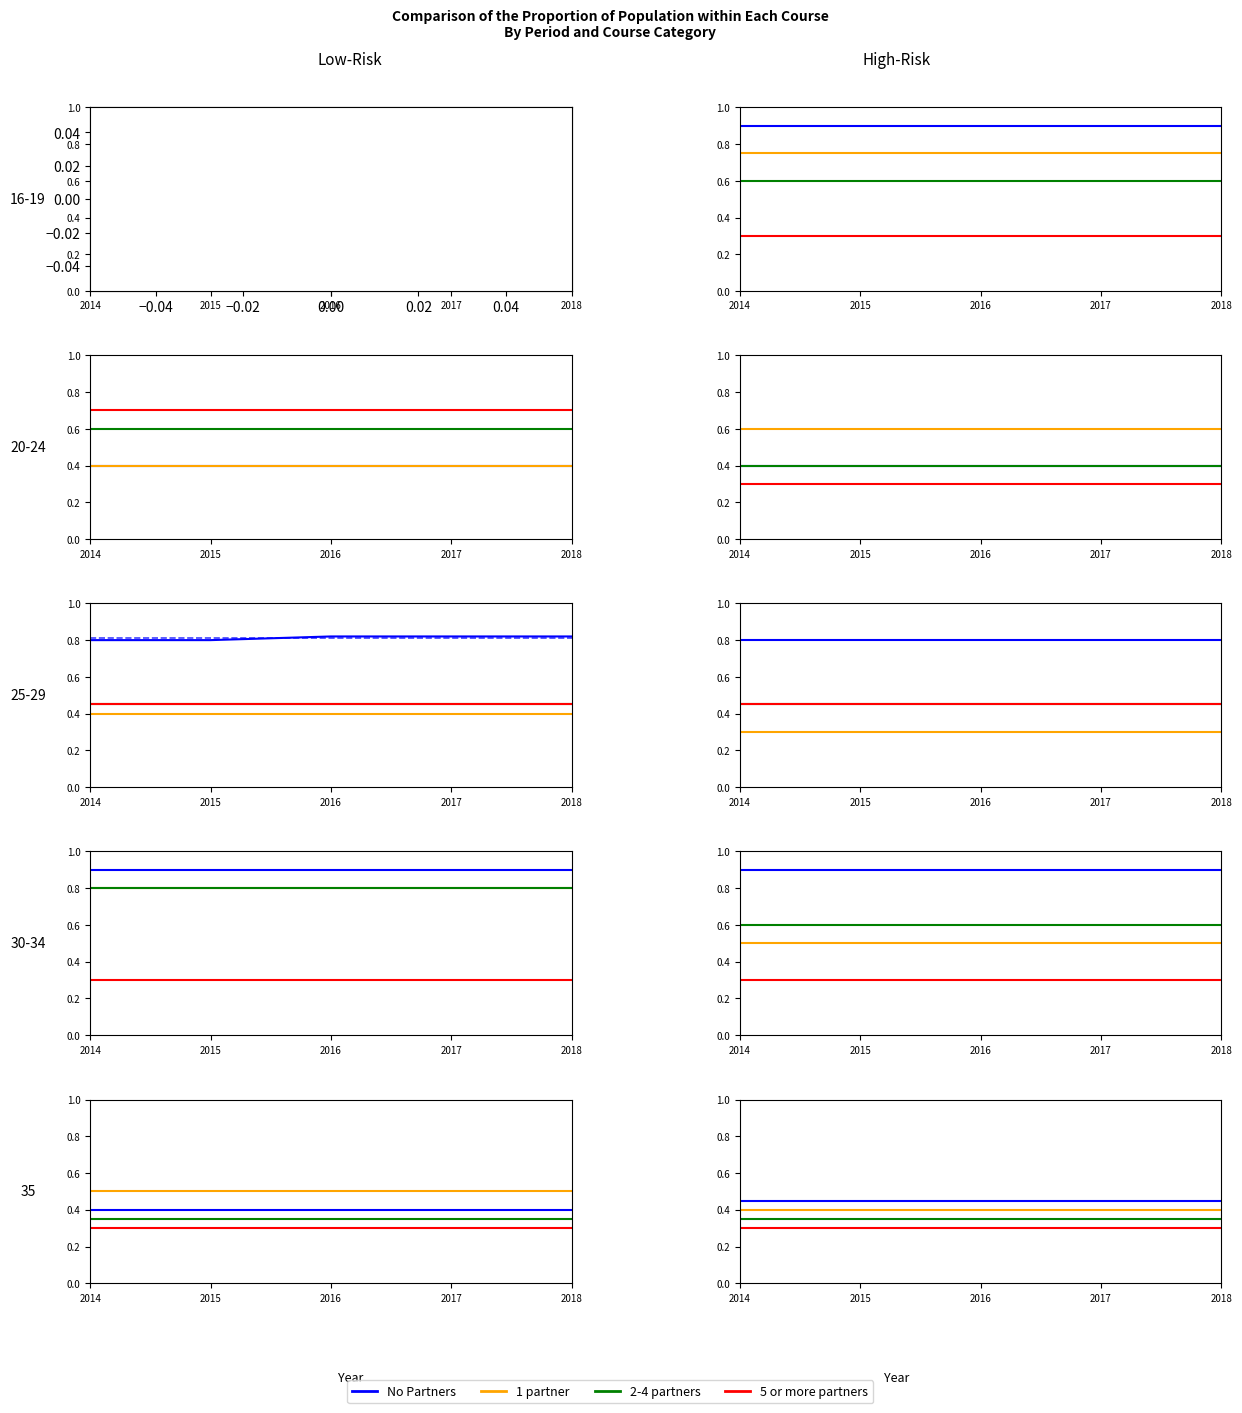

At which category is the sum across all series the highest?

2014